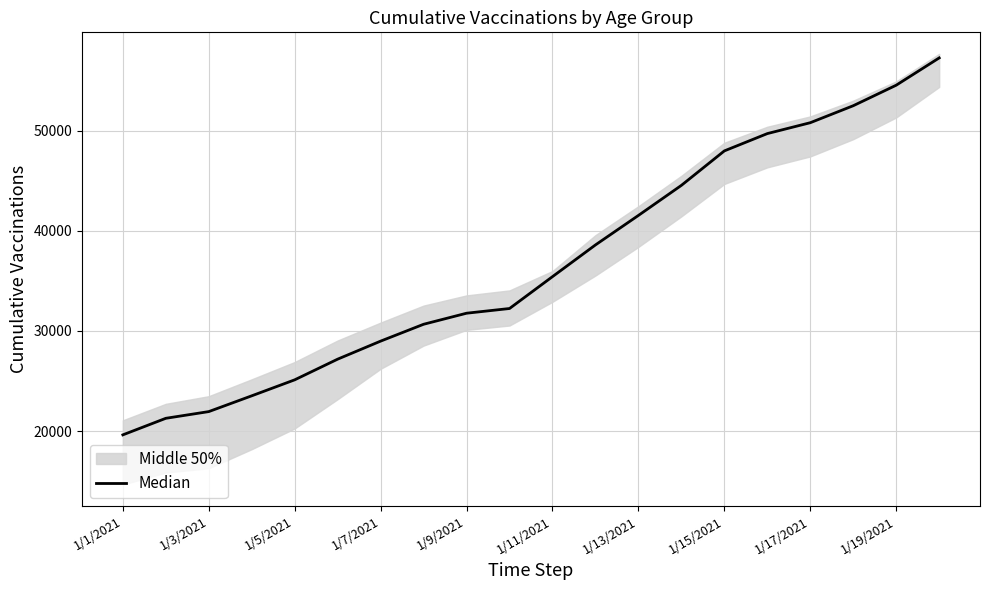

Reading left to right, what are all the values shown in this chart?

19629.5	21282.5	21951.5	23527.0	25123.0	27187.0	28986.5	30668.5	31772.0	32242.0	35423.5	38589.0	41534.0	44534.5	47975.0	49702.0	50788.5	52484.0	54532.5	57256.0